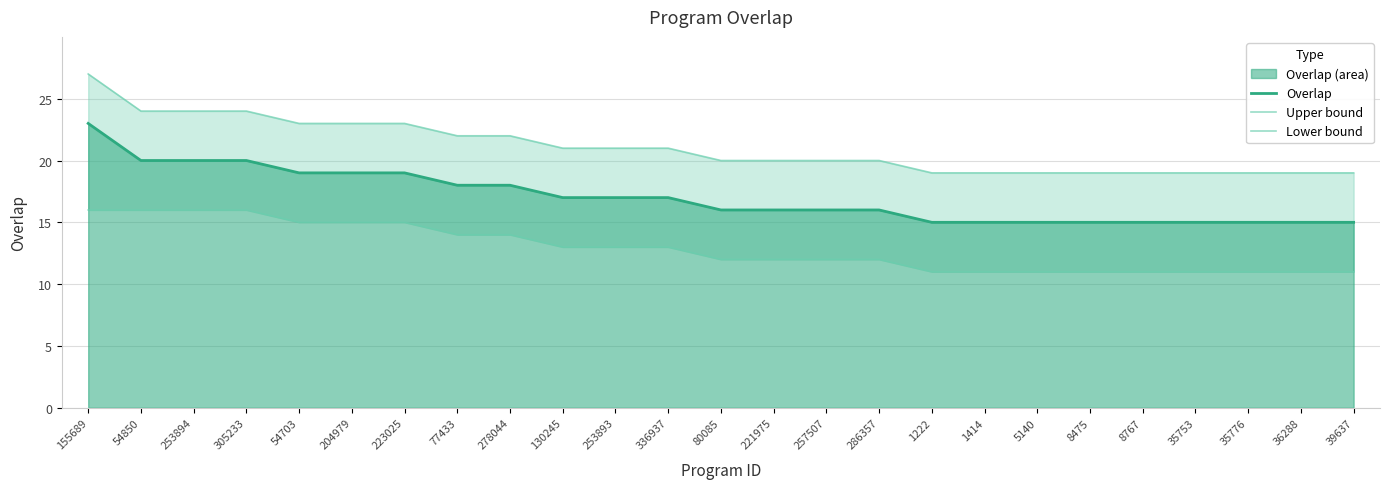

Where is Upper bound nearest to the value 23?

54703